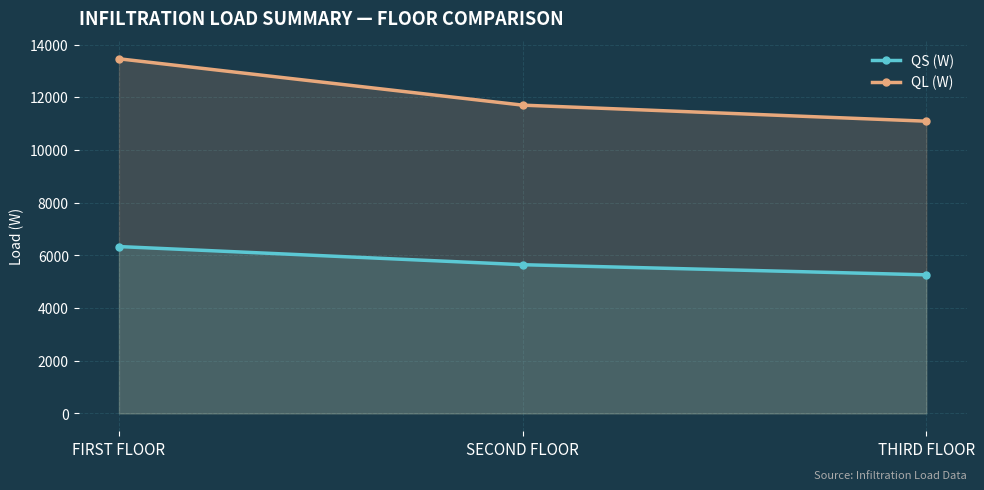

Which series has the largest range (max minus min)?

QL (W)